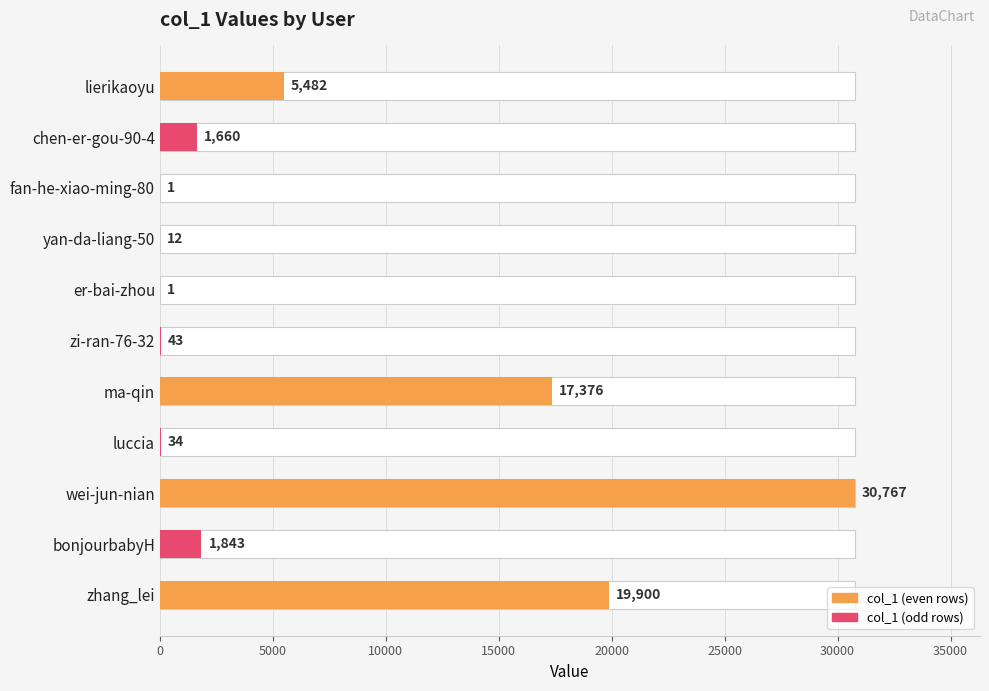

What is the value of the 10th bar from the left?

1843